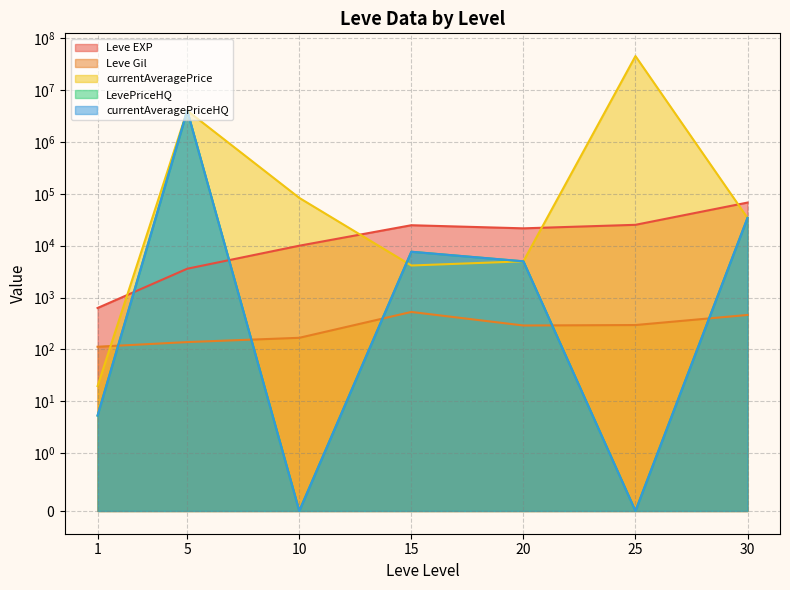

What is the difference between the currentAveragePrice values at 1 and 10?

83378.6